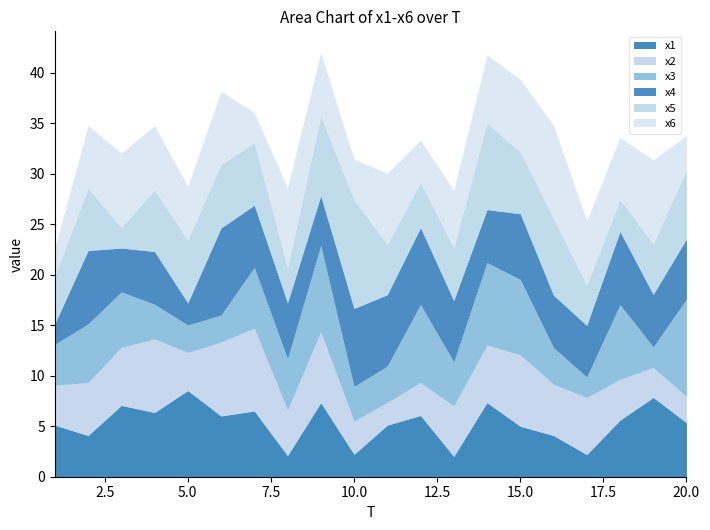

What are all the series names shown in the legend?

x1, x2, x3, x4, x5, x6